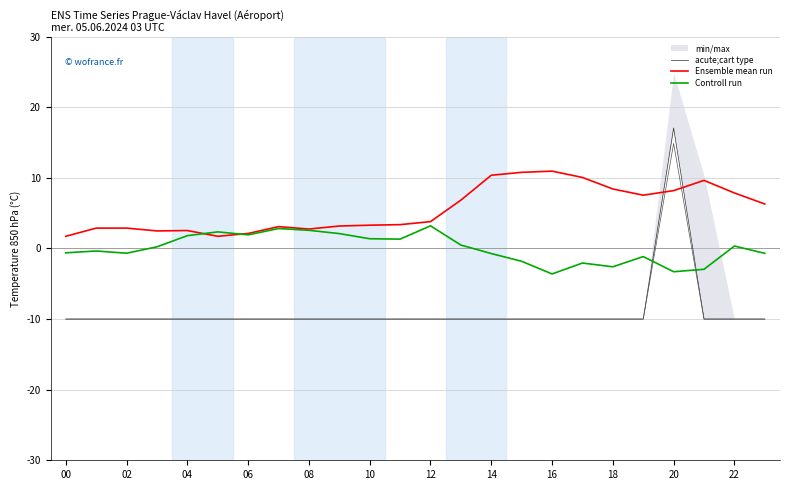

How many values in the Ensemble mean run series exceed 3?

16